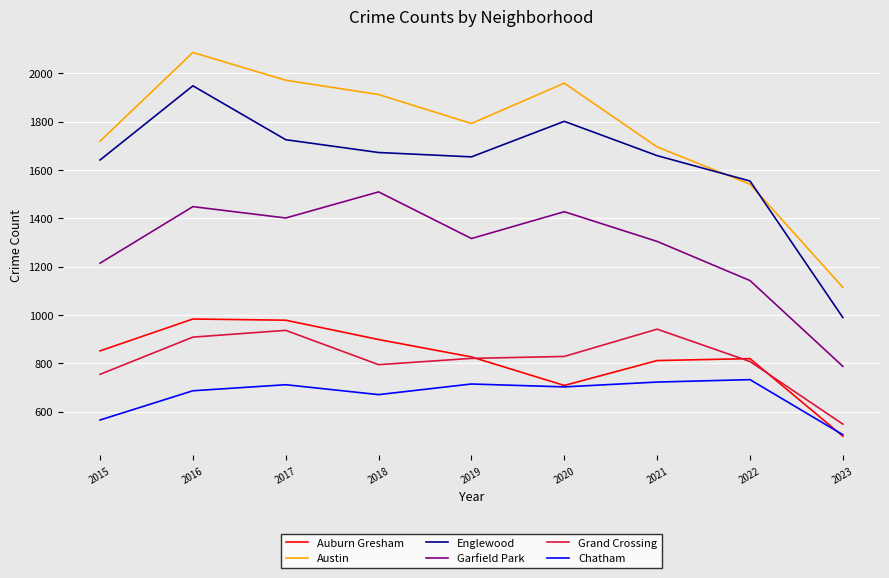

Is it true that Garfield Park equals 1304 at 2021?

True